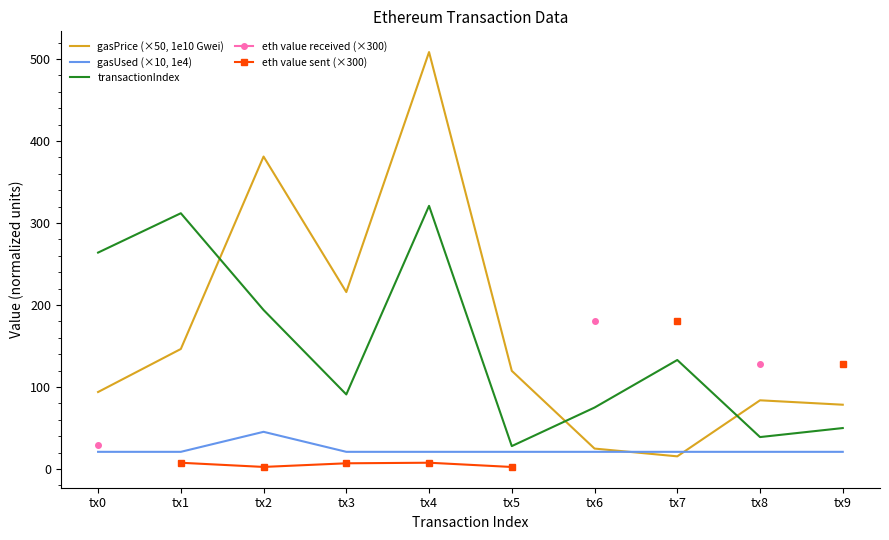

True or false: gasUsed (×10, 1e4) has a value of 11.8 at tx6.

False